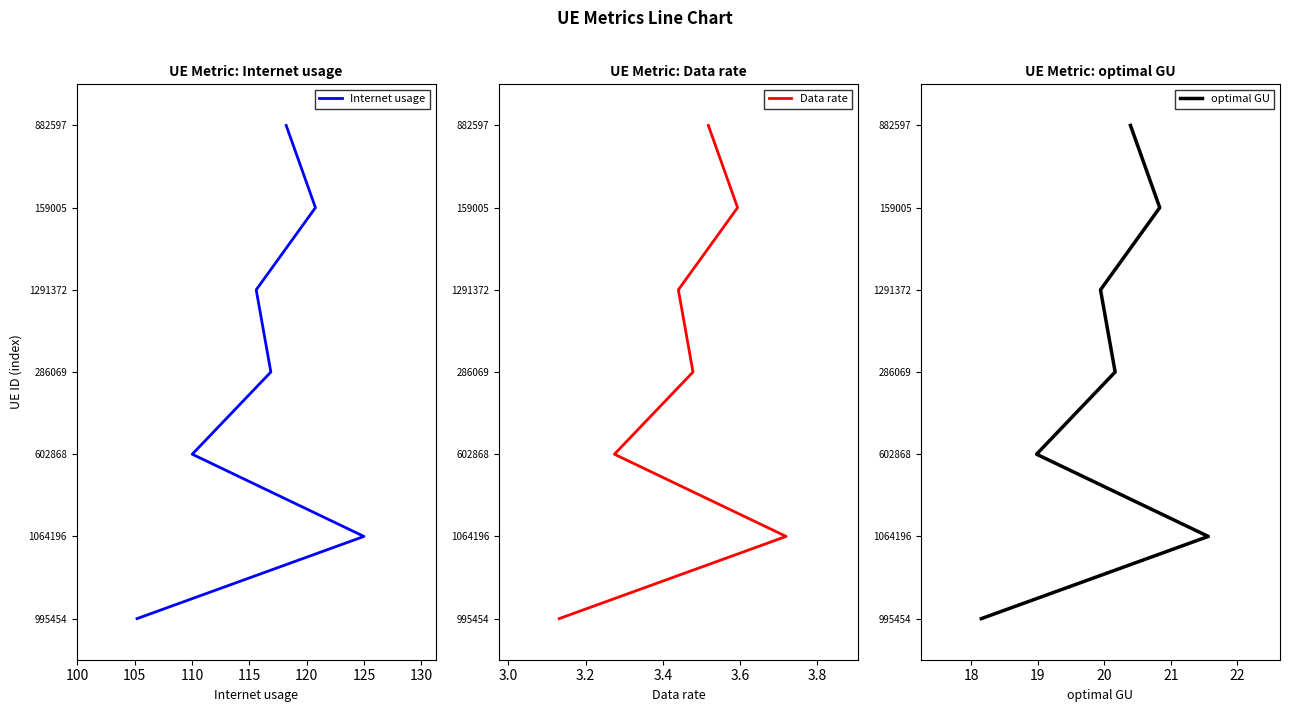

How many categories are shown in the chart?

7